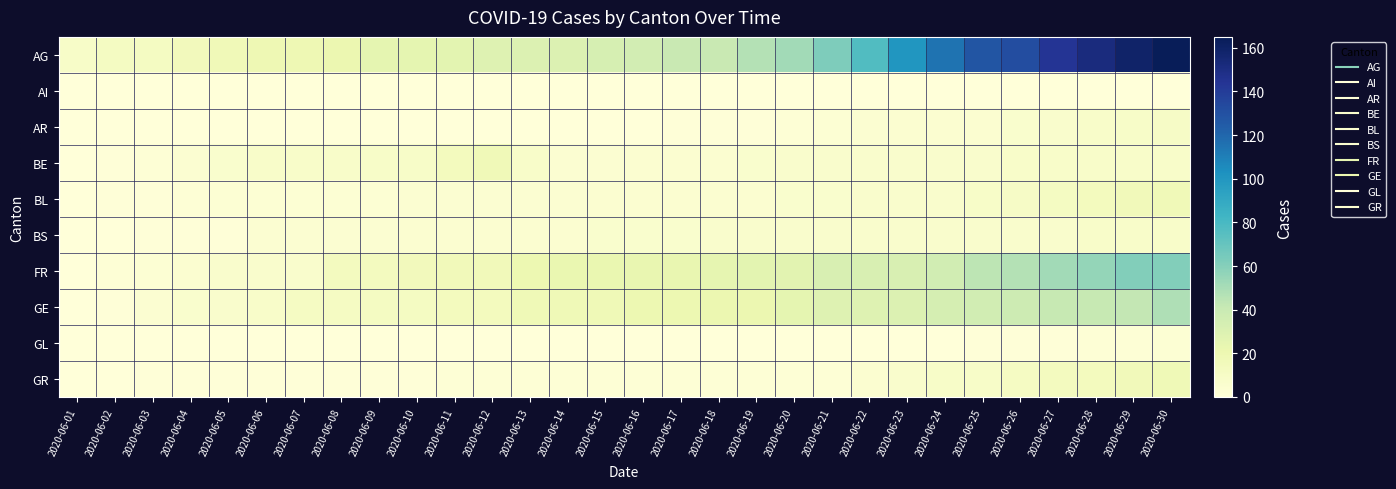

Which series has the largest total across all categories?

AG